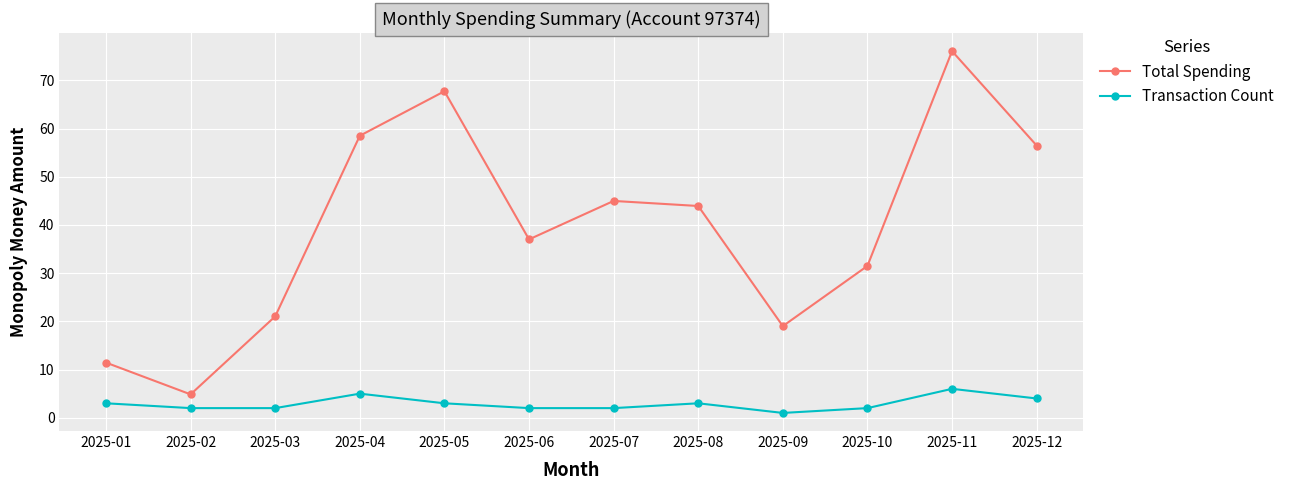

At which category is the sum across all series the highest?

2025-11